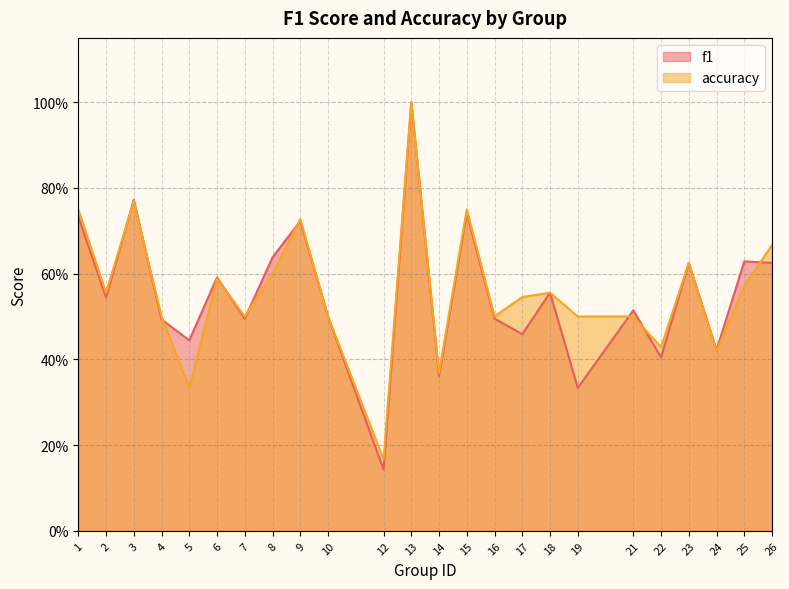

Where is the first local maximum for accuracy?

3